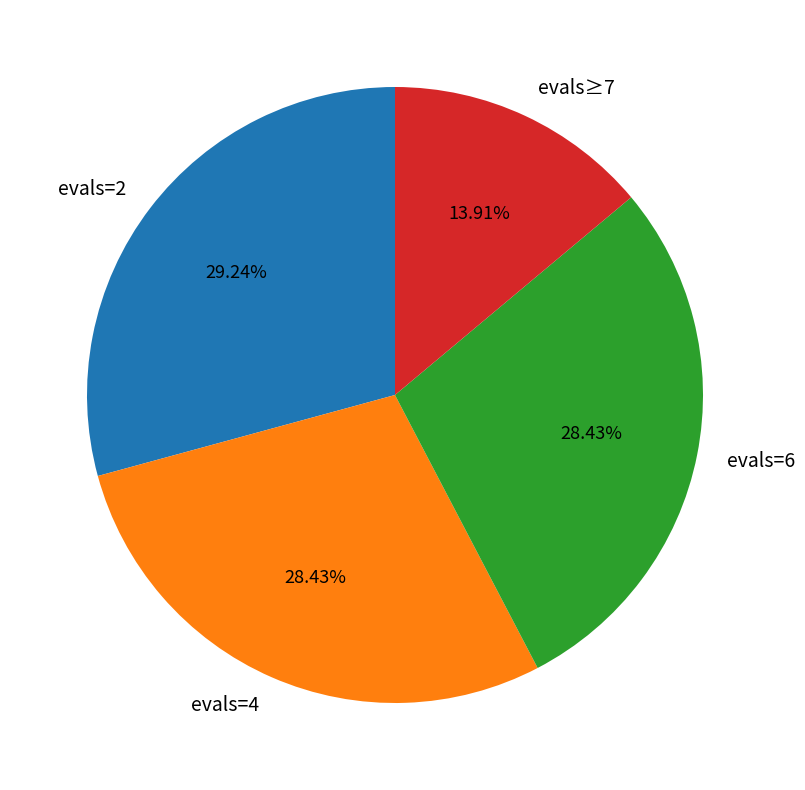

Does evals=2 represent more than half of the total?

No